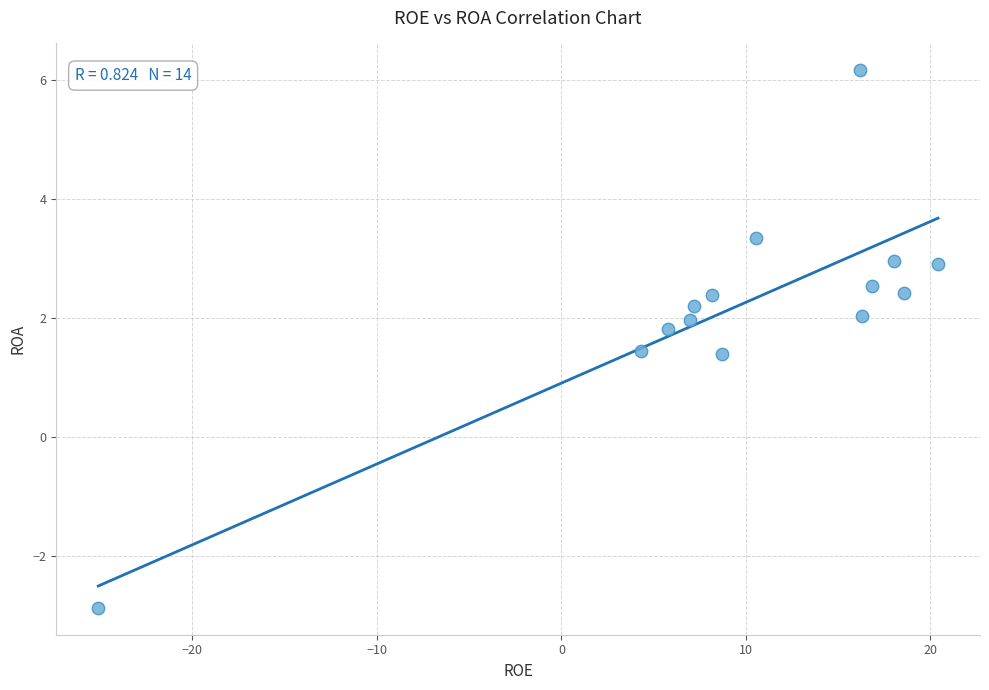

What is the range of Y values (max minus min)?

9.0